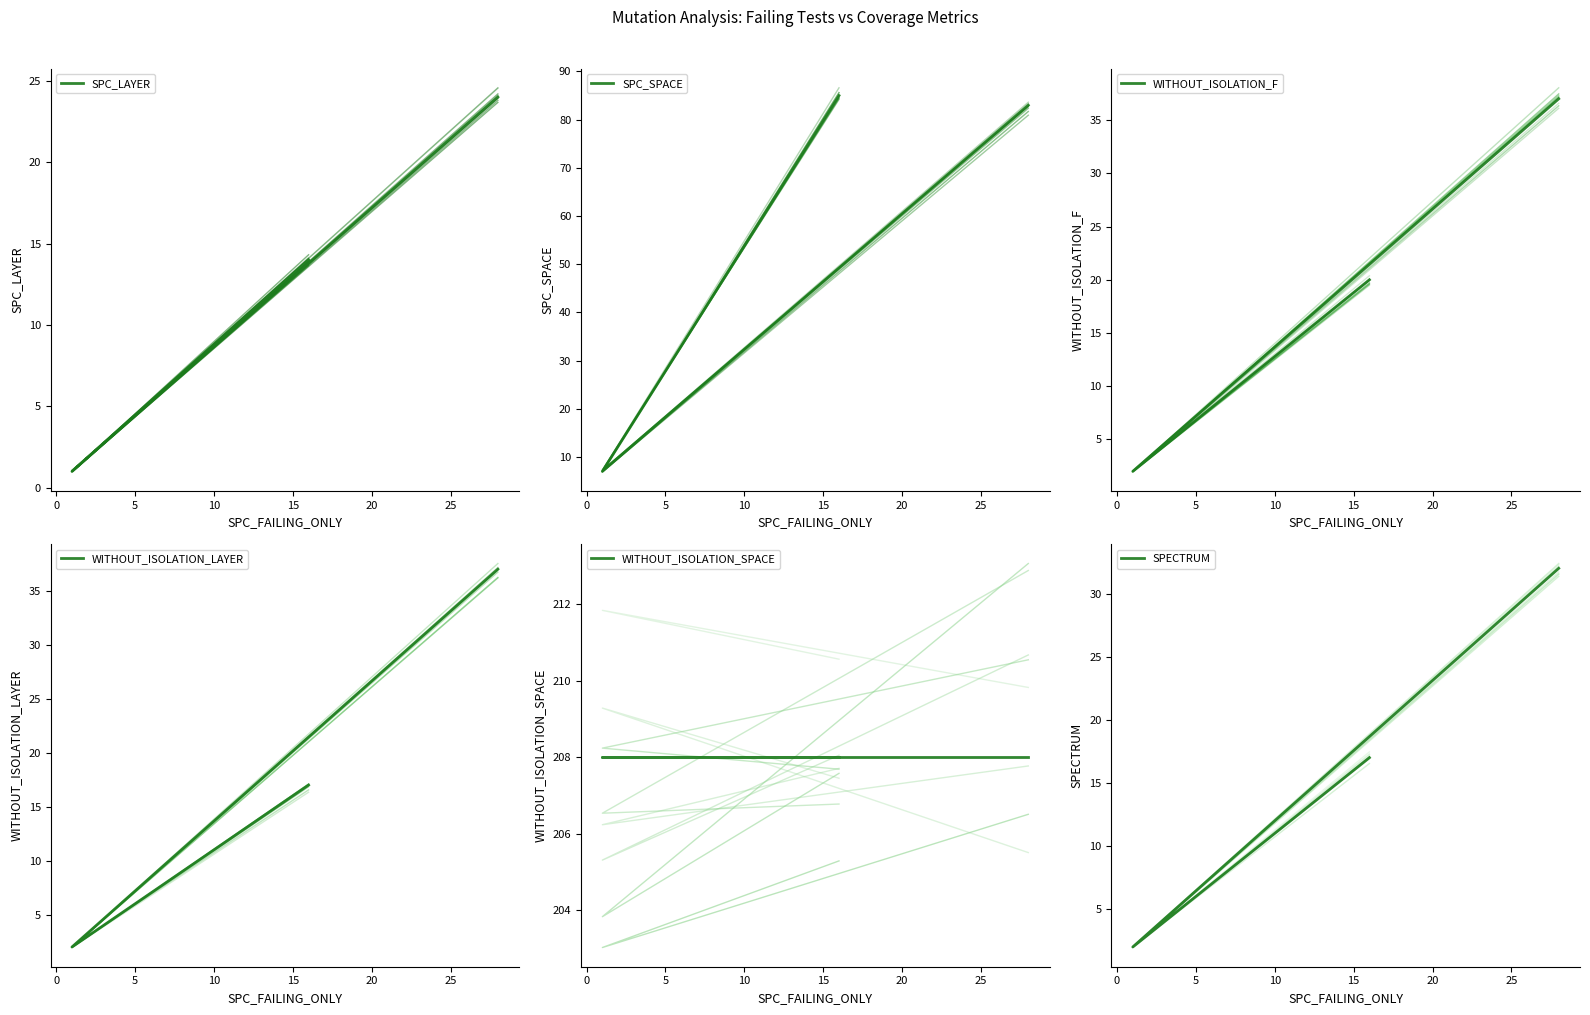

Reading left to right, extract all data points from this chart.

SPC_LAYER: 24	1	14
SPC_SPACE: 83	7	85
WITHOUT_ISOLATION_F: 37	2	20
WITHOUT_ISOLATION_LAYER: 37	2	17
WITHOUT_ISOLATION_SPACE: 208	208	208
SPECTRUM: 32	2	17